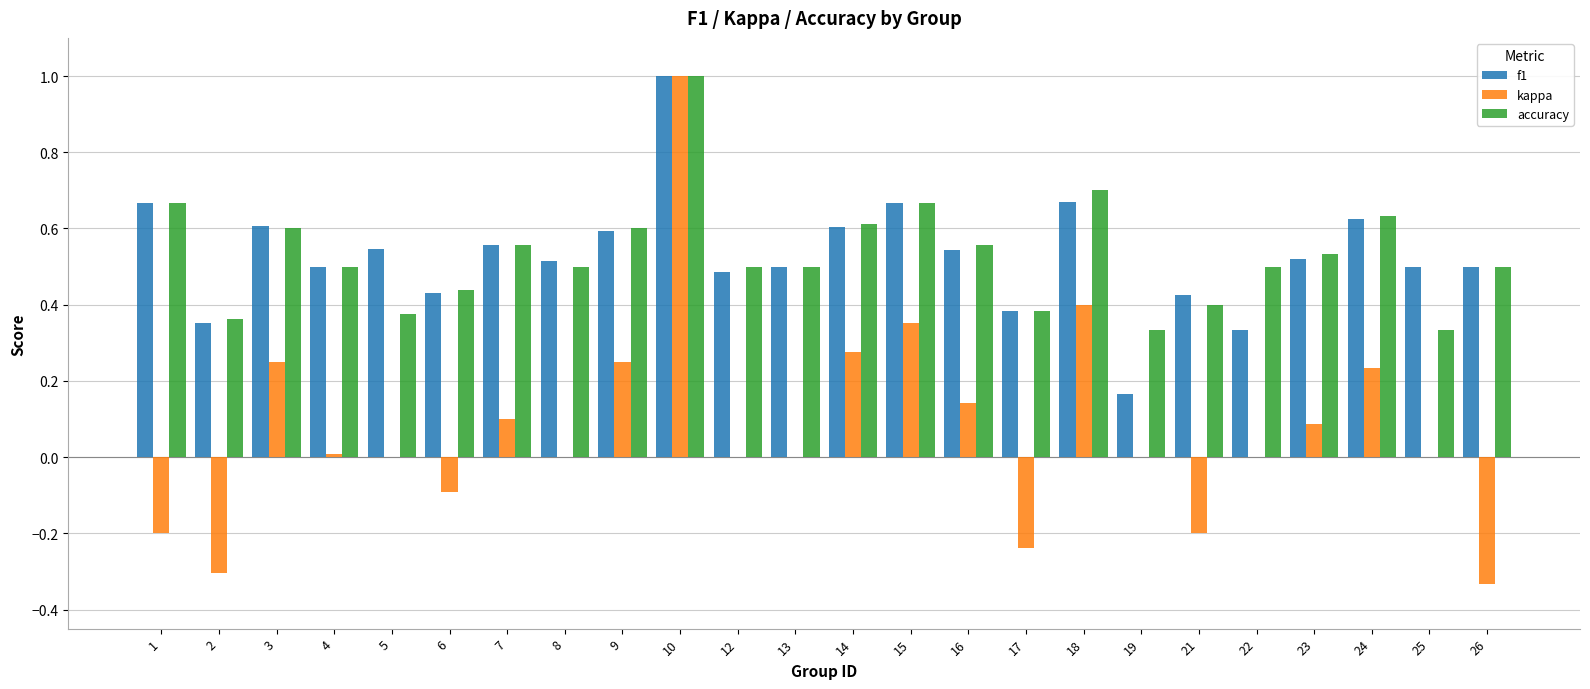

Between 2 and 13, which series saw the biggest shift?

kappa